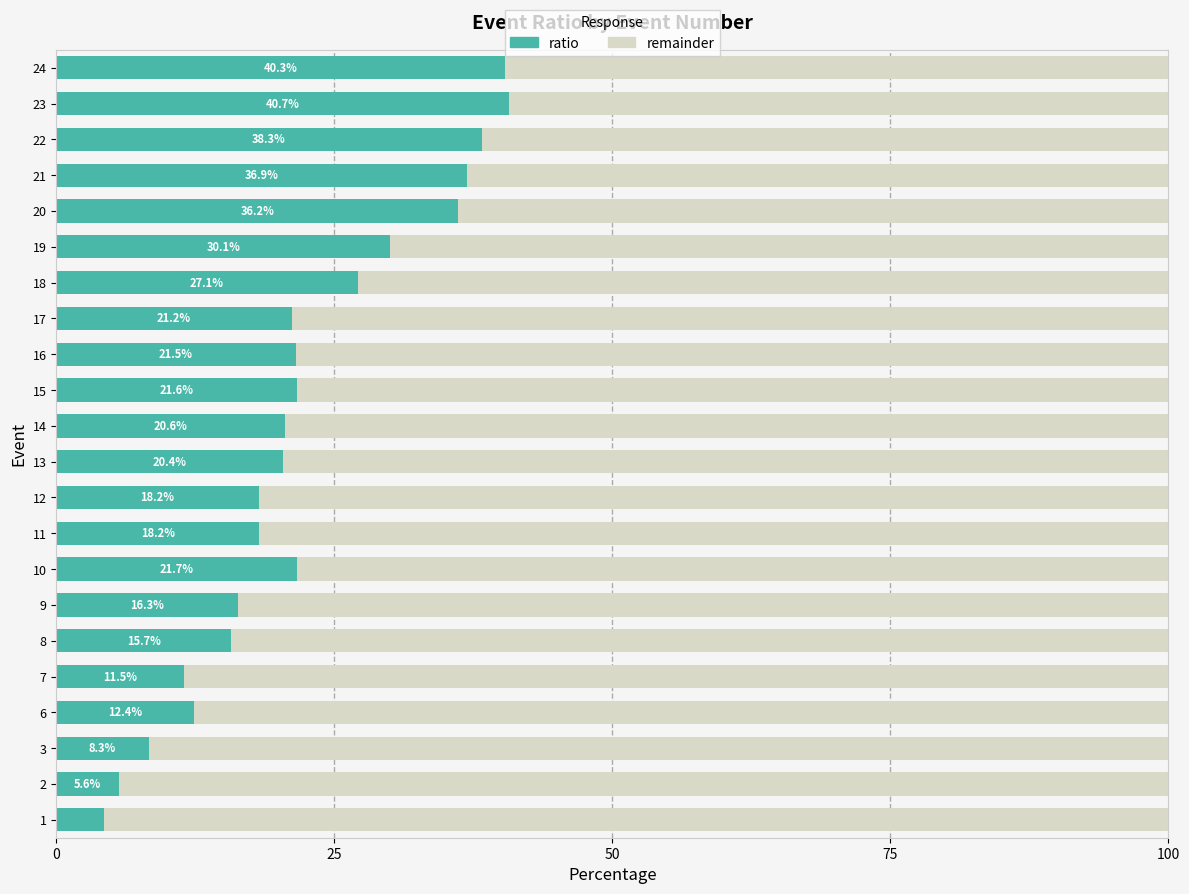

How many distinct data groups are displayed?

2